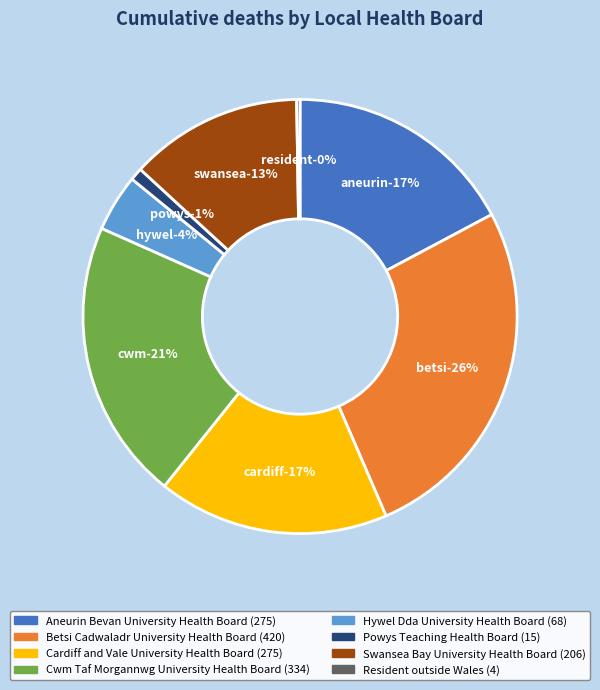

To the nearest percent, what is the difference between the largest and smallest slice percentages?

26%